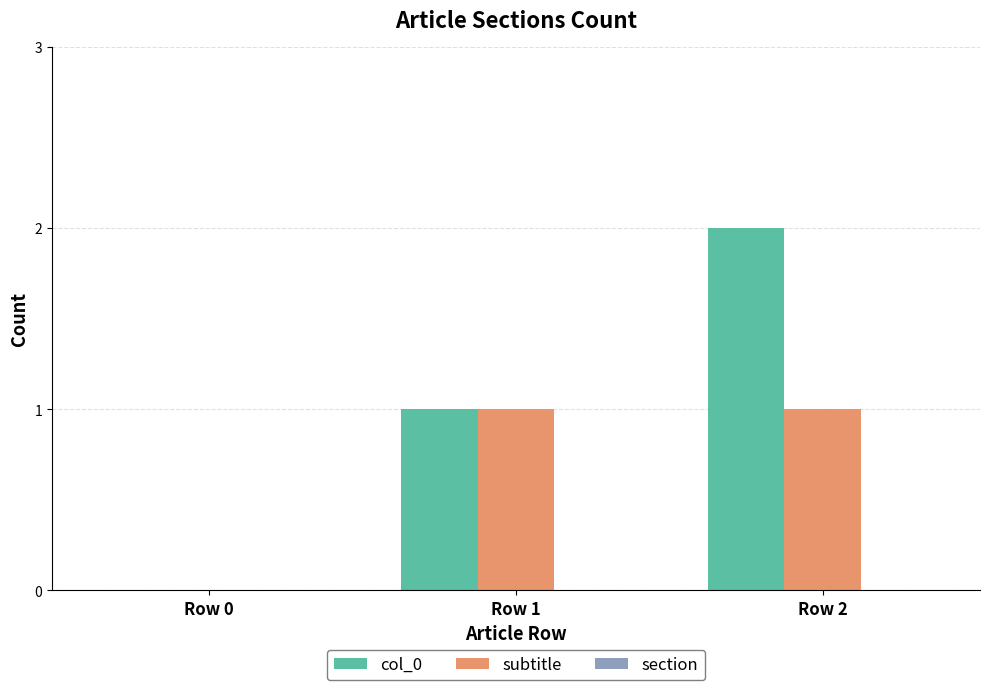

Is the value of subtitle at Row 0 greater than the value of col_0 at Row 1?

No